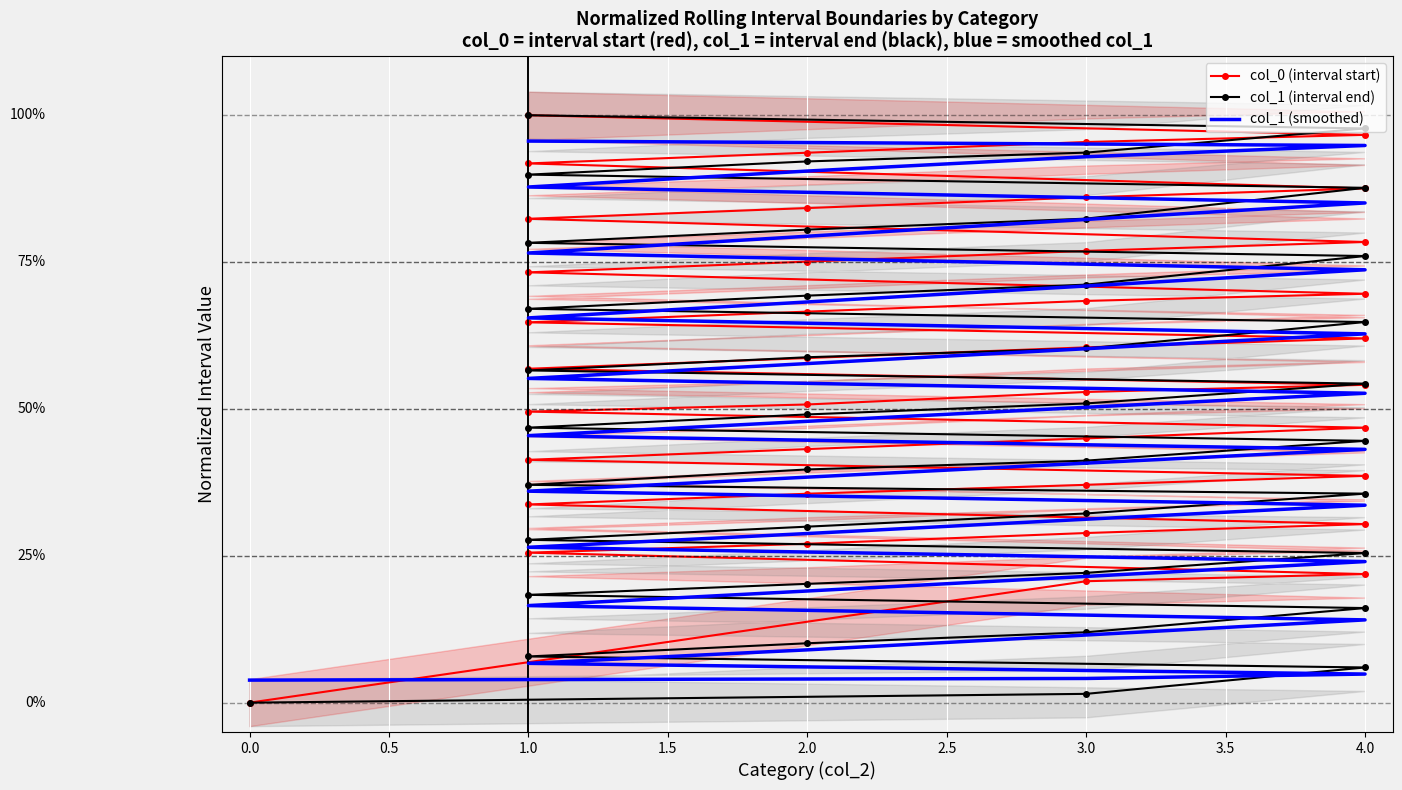

Is the value of col_0 (interval start) at 4.0 greater than the value of col_1 (smoothed) at 1.0?

Yes